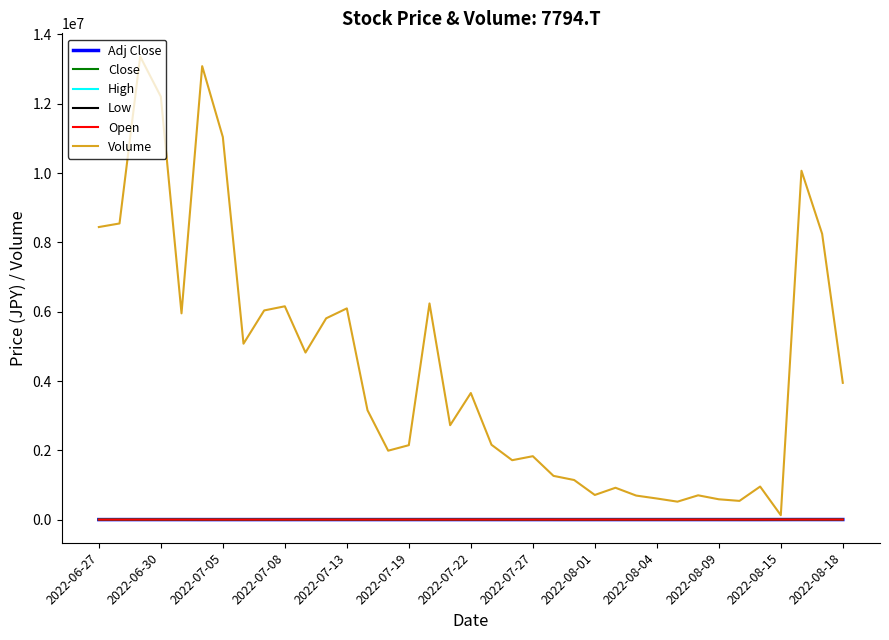

Is this an area chart (filled region under the line)?

No